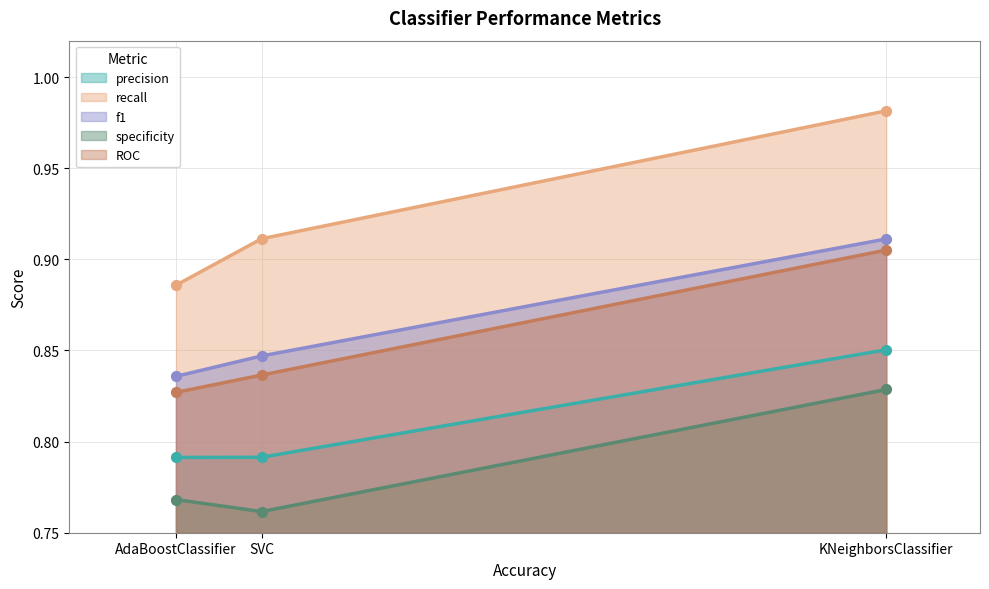

What is the total value across all series at AdaBoostClassifier?

4.1